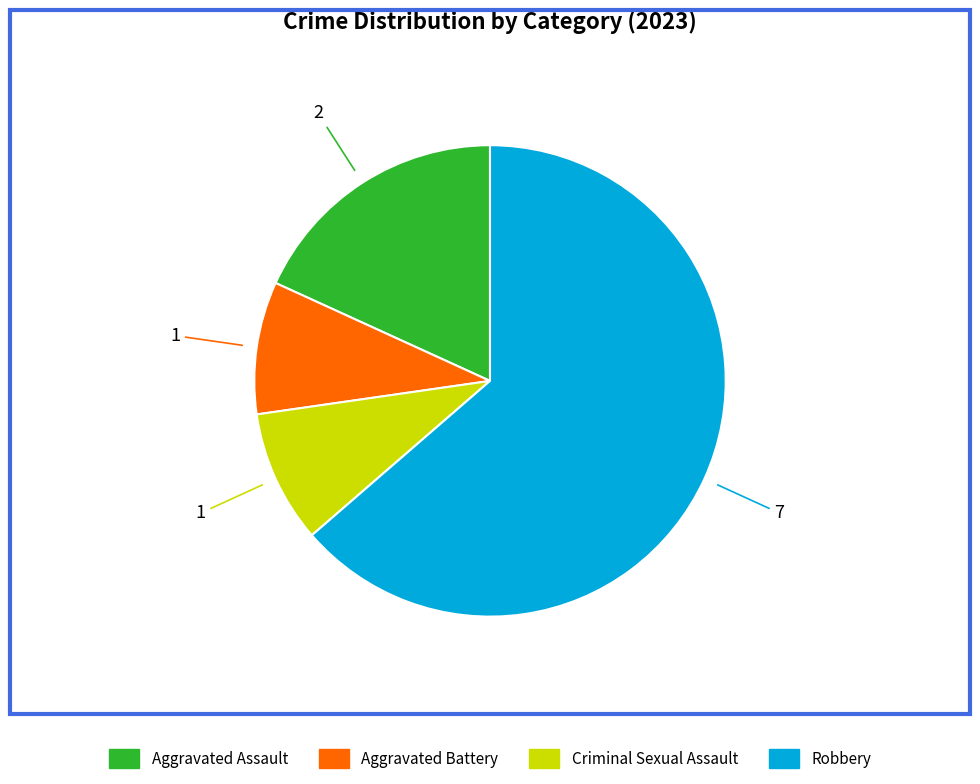

Is there a majority slice in this chart?

Yes